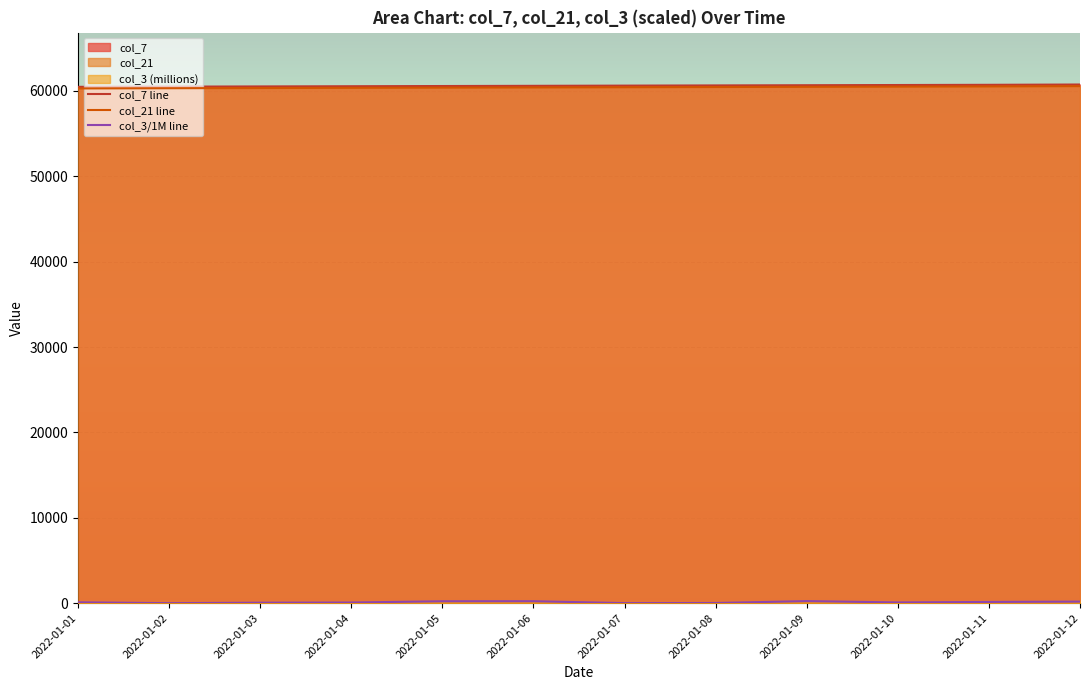

What is the total value across all series at 2022-01-06?

121237.3